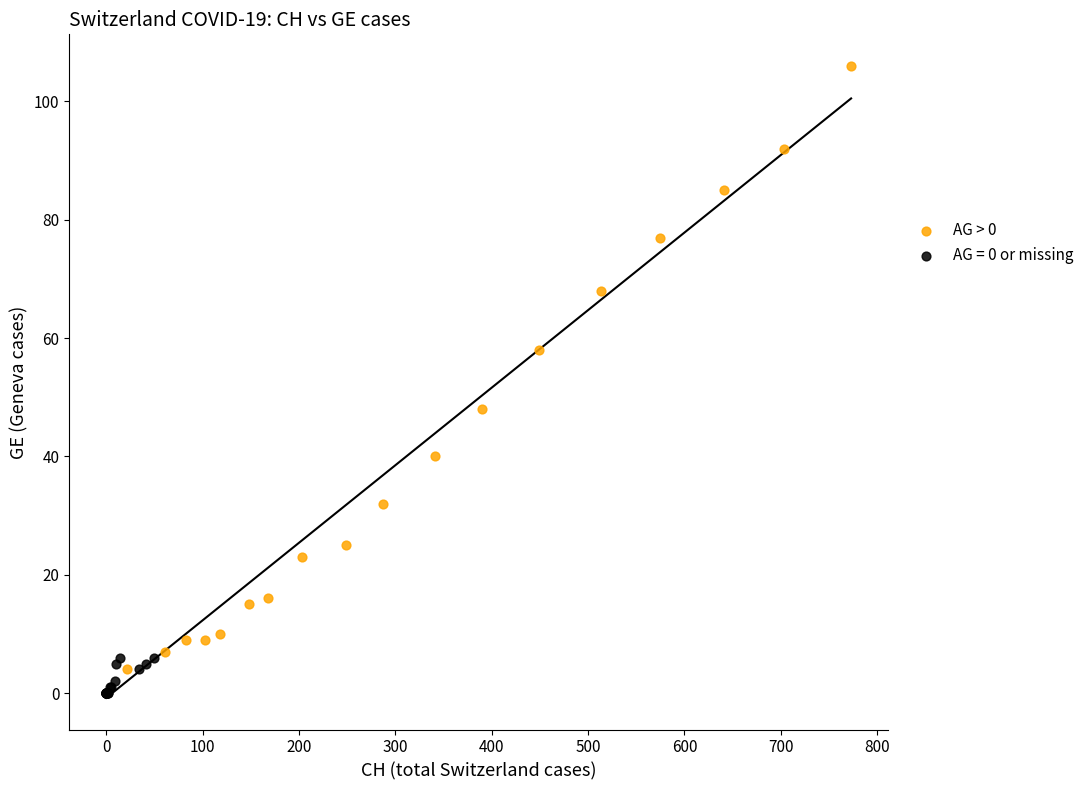

Which series contains the highest Y value?

AG > 0